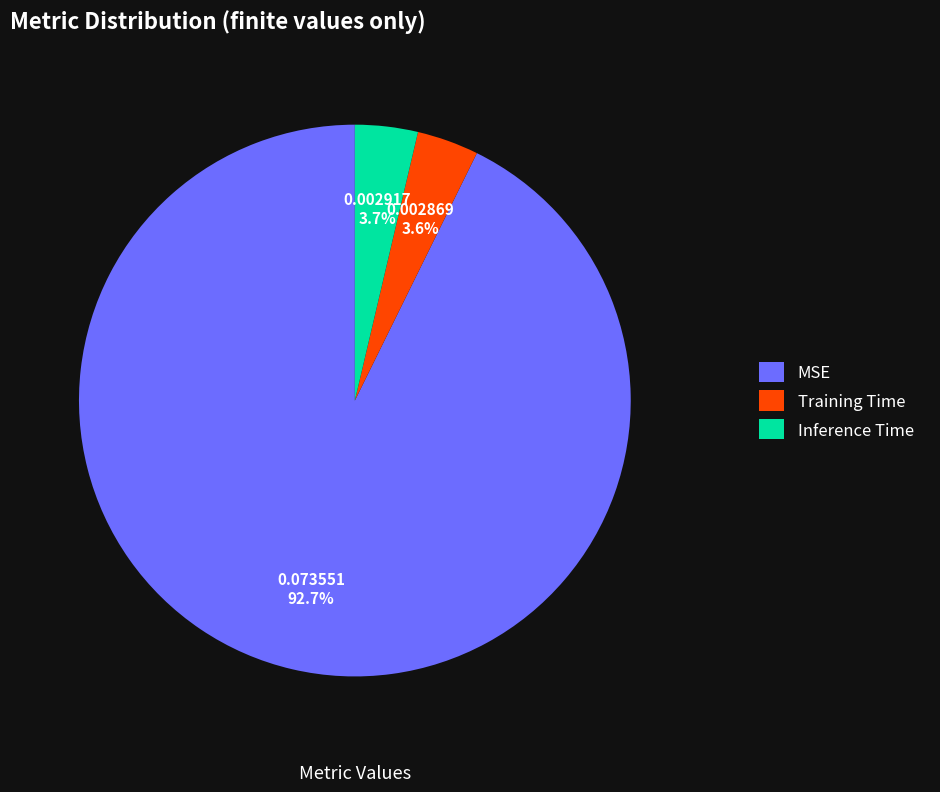

Count the number of slices in the pie.

3